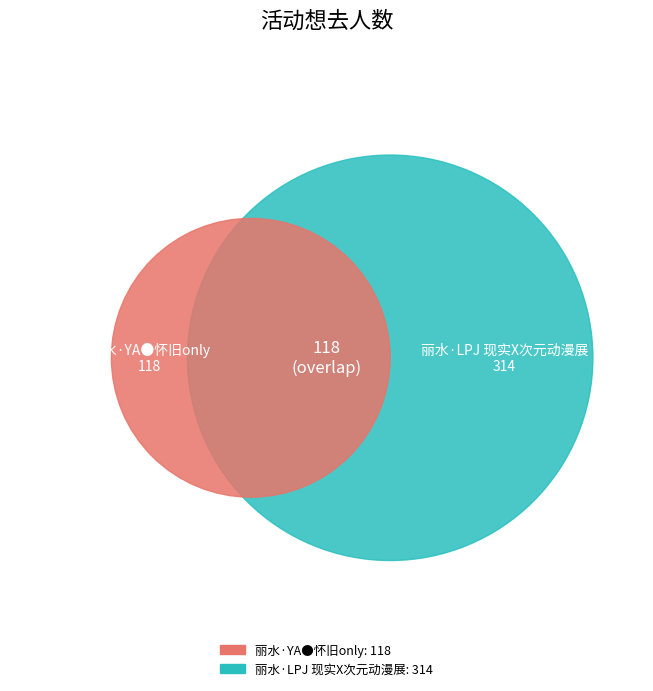

Does 丽水·YA●怀旧only account for over 50% of the chart?

No